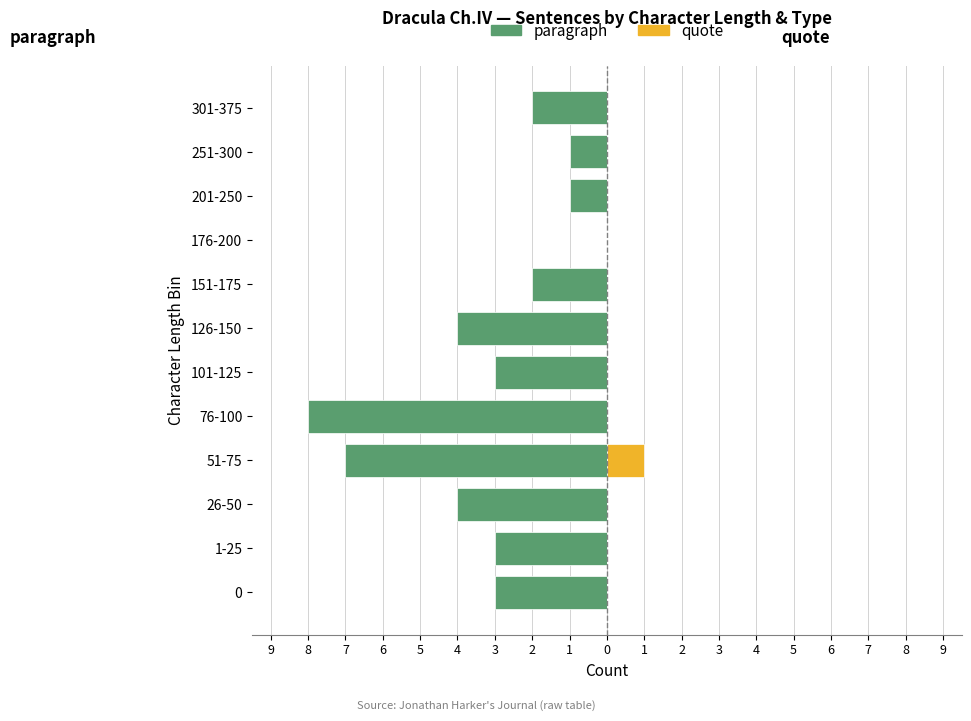

How many paragraph values are between -4 and -1?

9